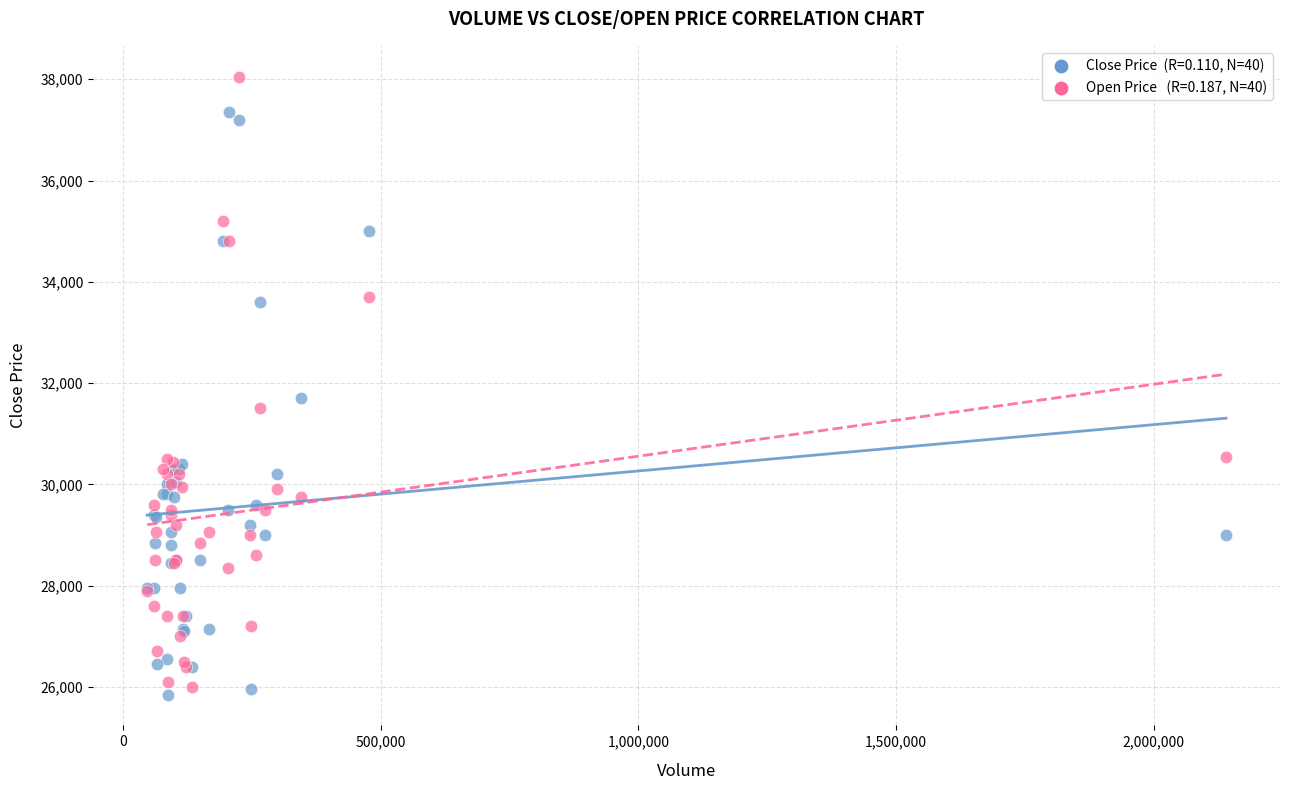

Across all series, what Y value is closest to 31950?

31700